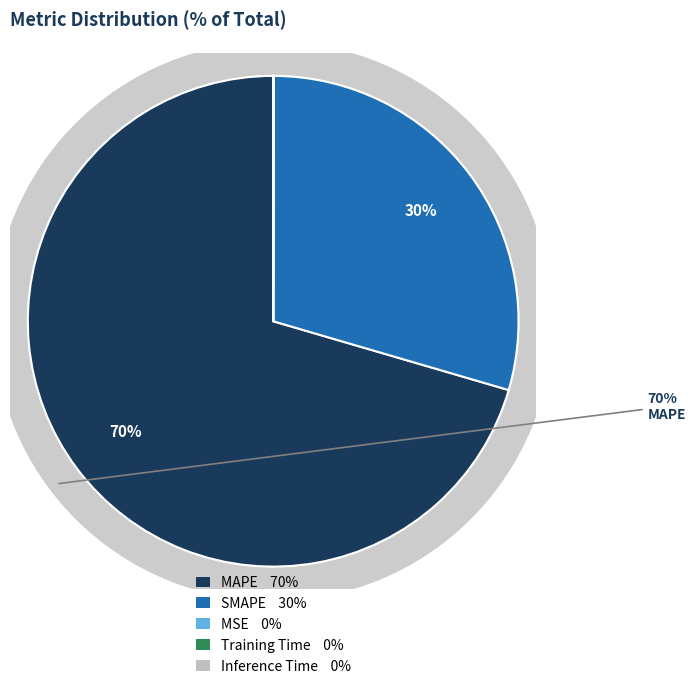

The Training Time slice represents 0% of the pie. True or false?

True